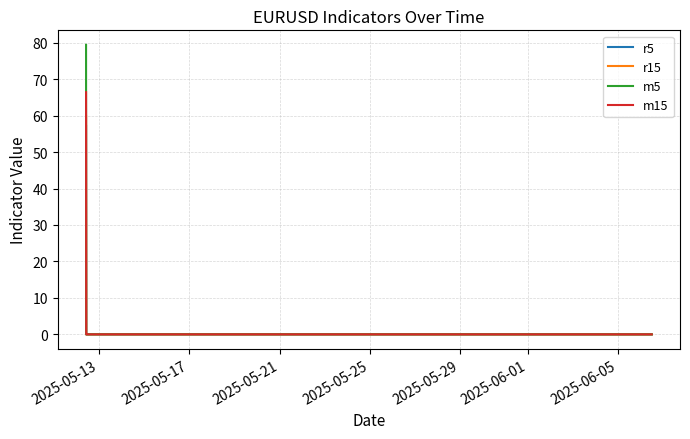

What is the sum of all r15 values?

106.5